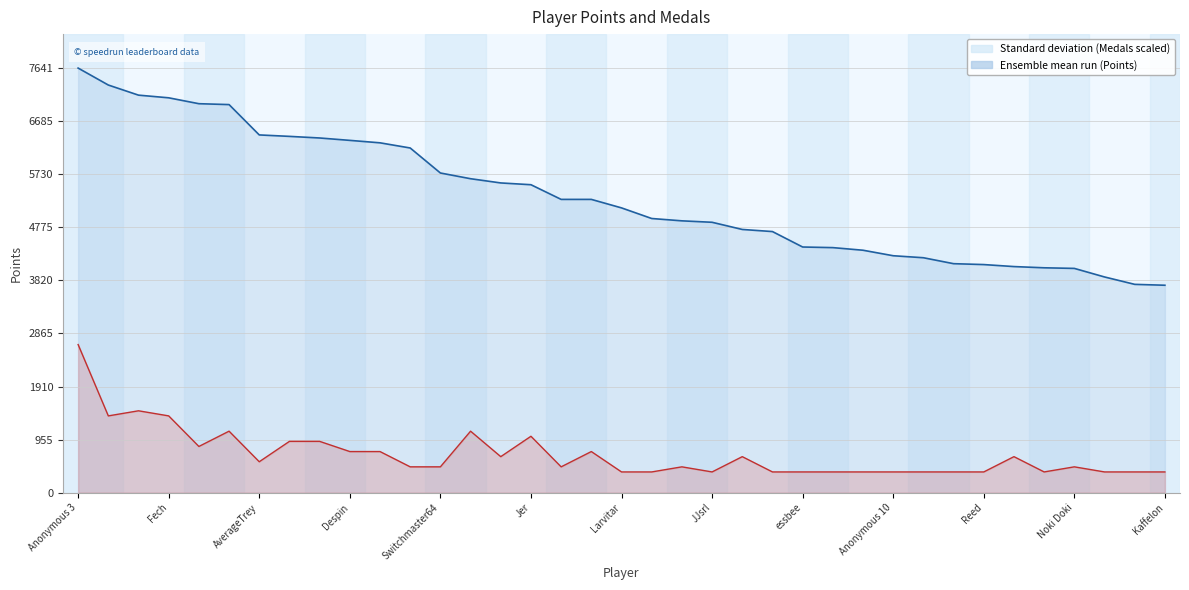

At which label does Points first exceed 5125?

Anonymous 3